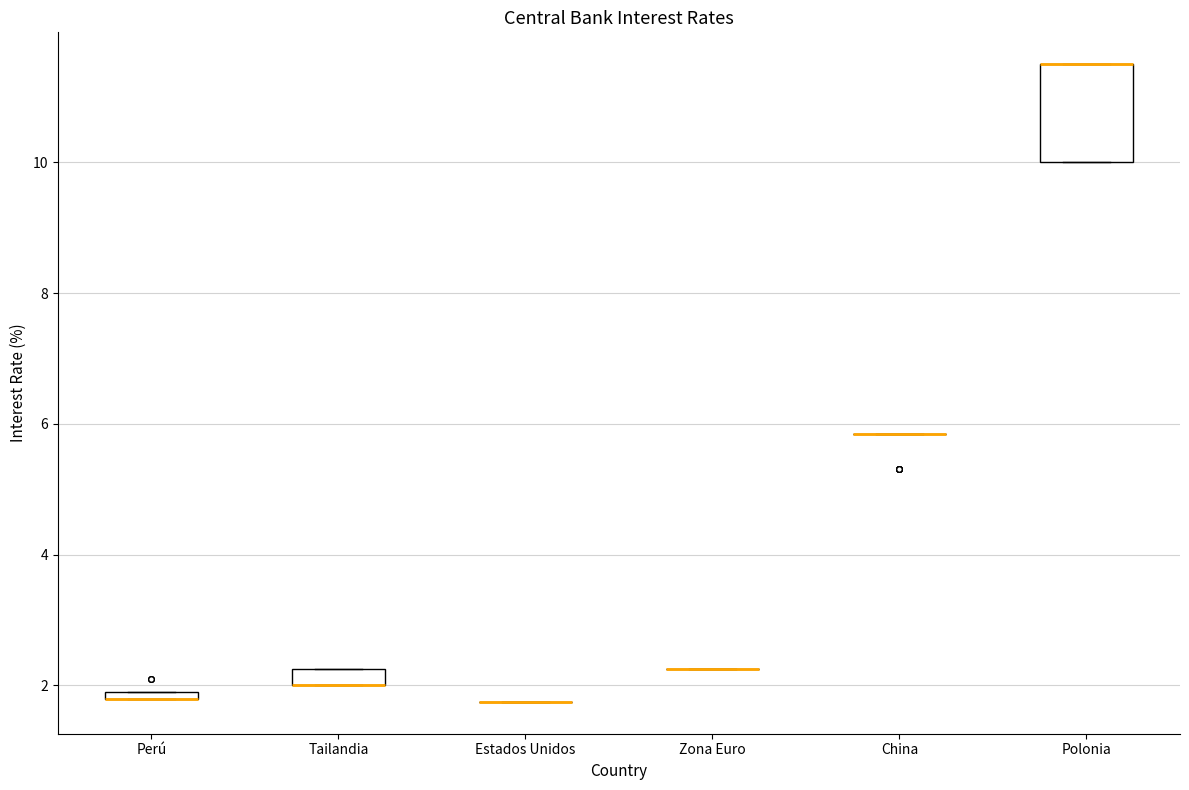

Which box is the tallest, from its lower edge to its upper edge?

Polonia